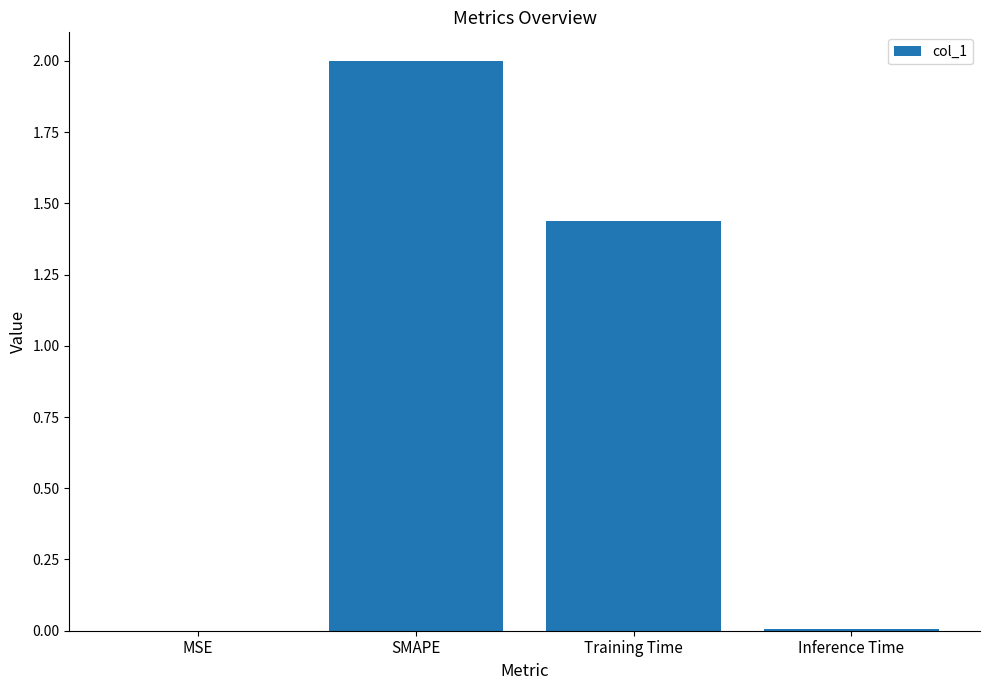

Is it true that the value at MSE is 0.0?

True